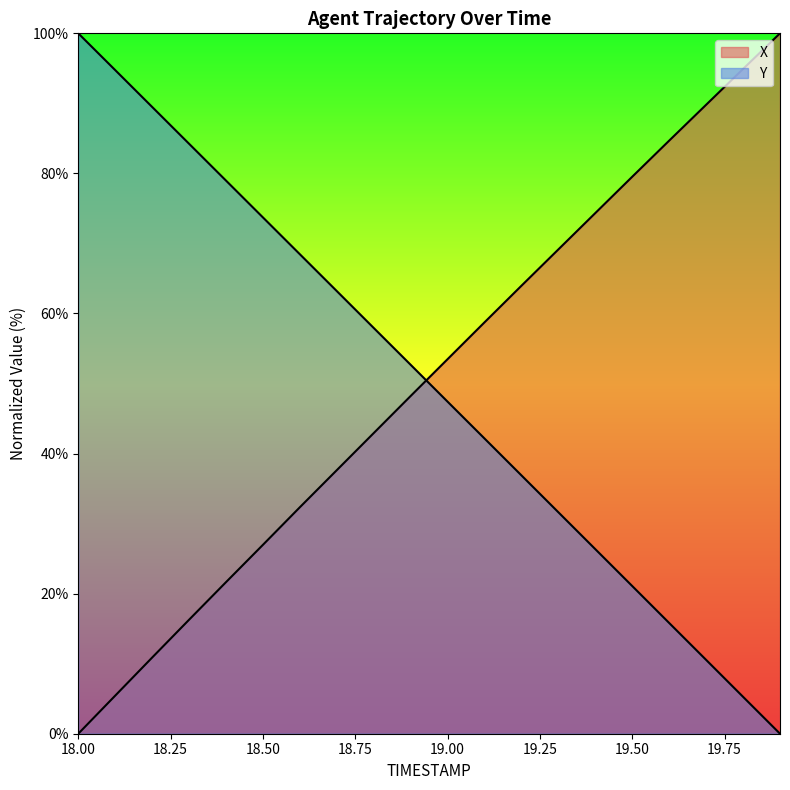

What is the label of the 10th point from the left?

18.9